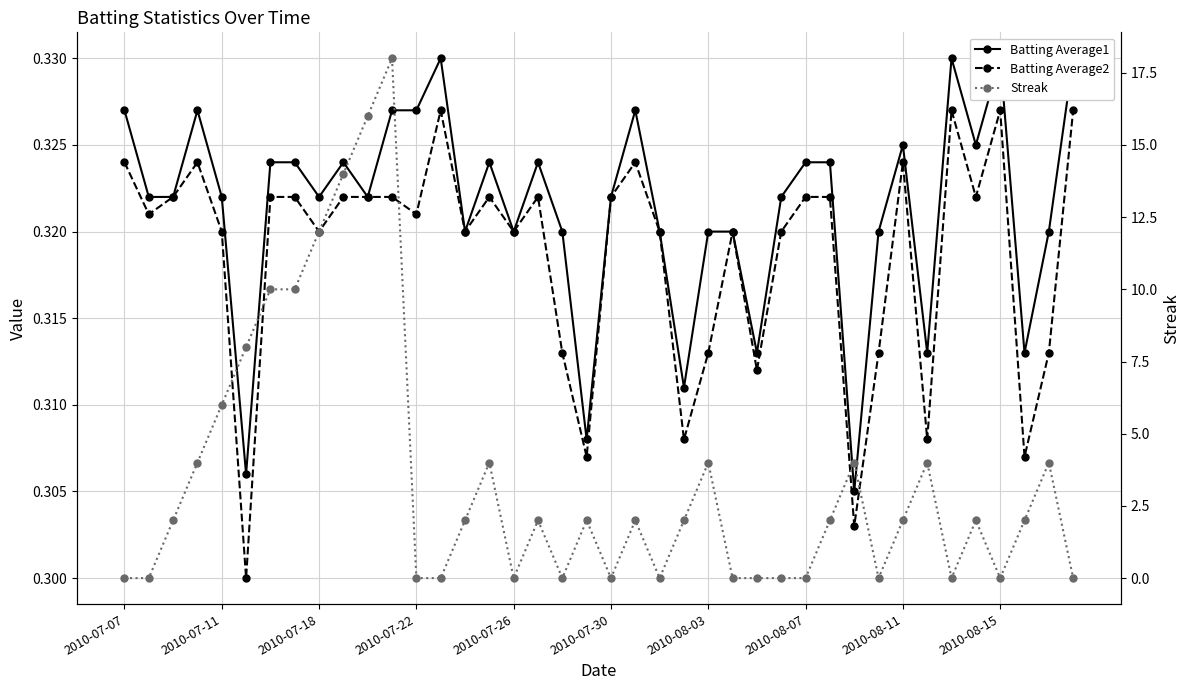

What is the sum of all Streak values?

138.0